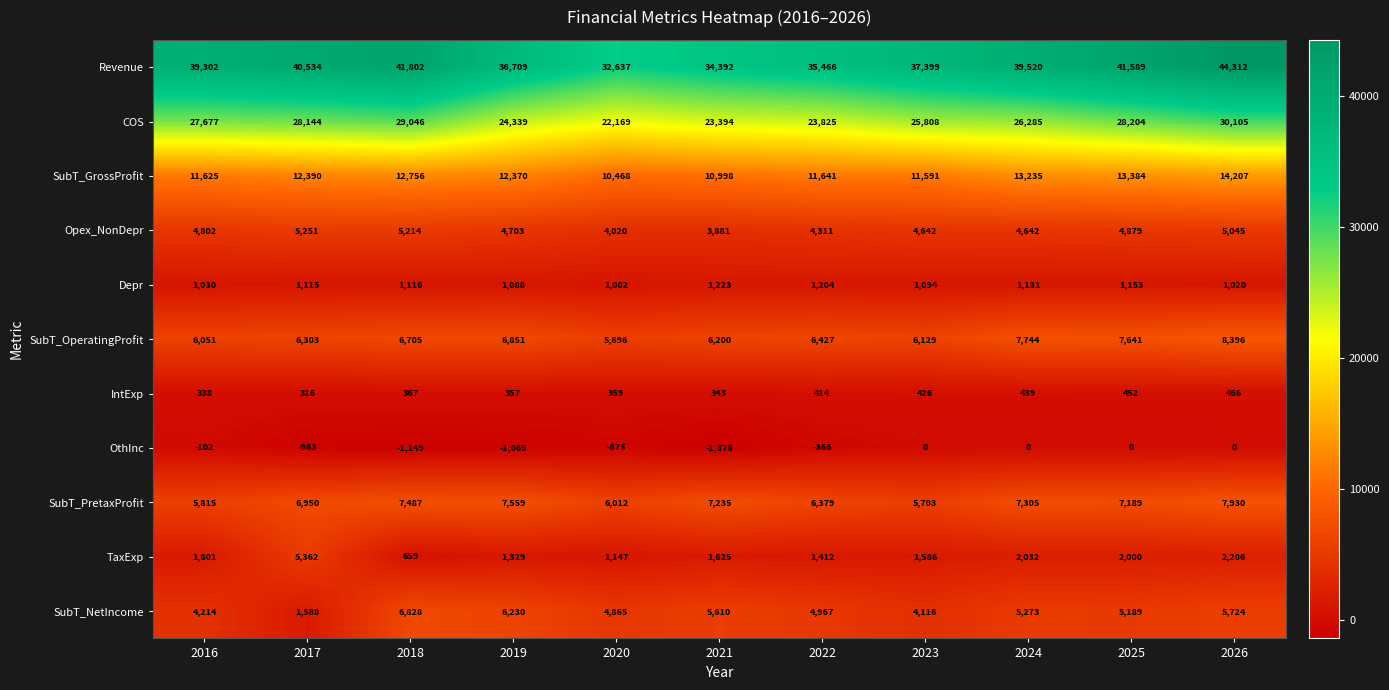

Rank the series at 2026 from lowest to highest value.

OthInc, IntExp, Depr, TaxExp, Opex_NonDepr, SubT_NetIncome, SubT_PretaxProfit, SubT_OperatingProfit, SubT_GrossProfit, COS, Revenue